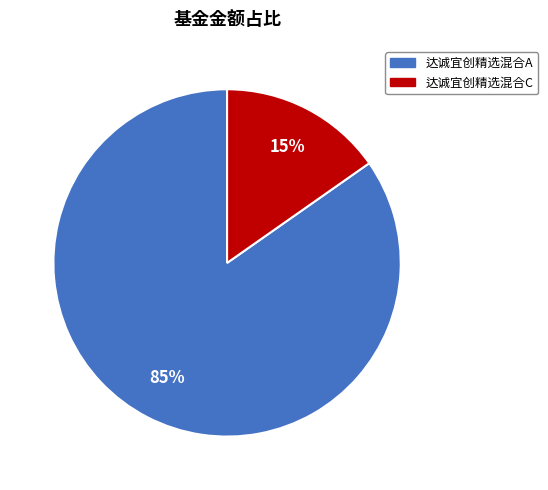

Count the number of slices in the pie.

2